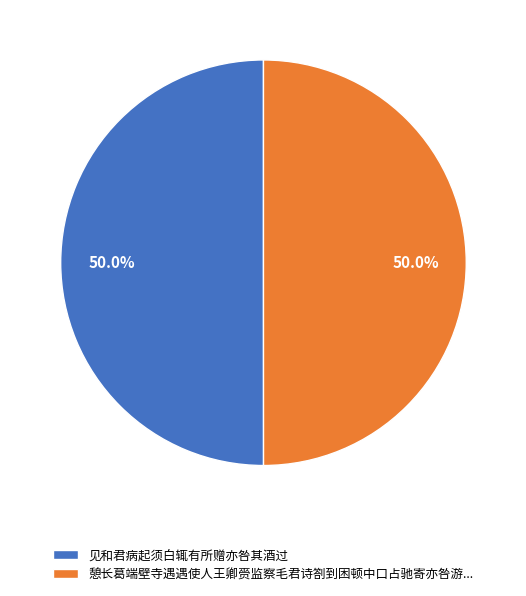

What is the ratio of the value at 憩长葛端壁寺遇遇使人王卿赍监察毛君诗劄到困顿中口占驰寄亦咎游... to the value at 见和君病起须白辄有所赠亦咎其酒过?

1.0